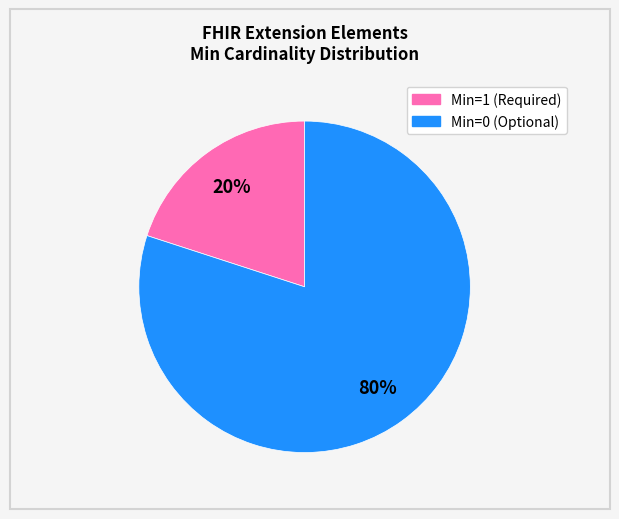

To the nearest percent, what is the difference between the largest and smallest slice percentages?

60%